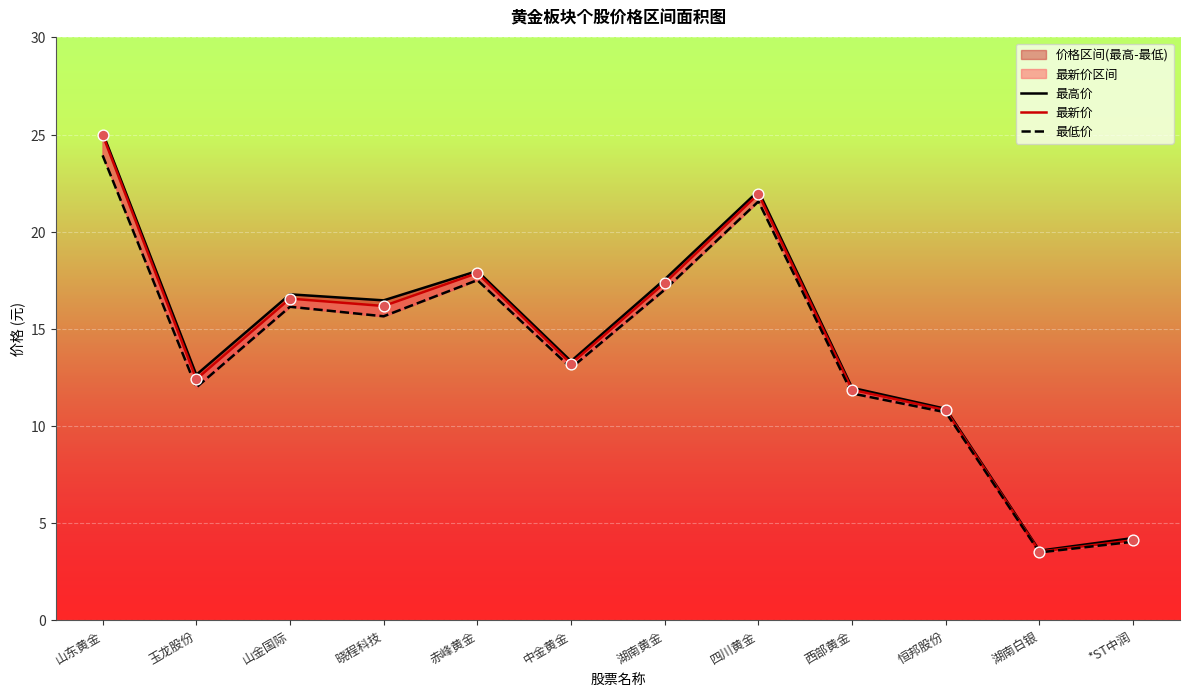

What is the total value across all series at 玉龙股份?

37.0